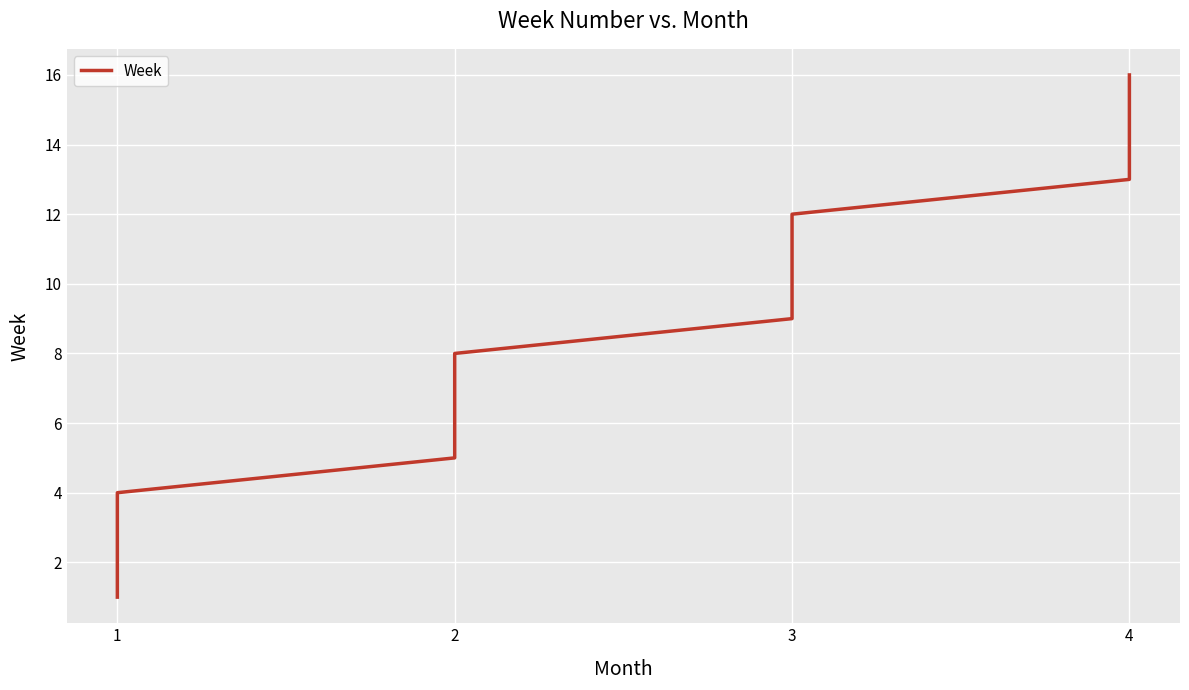

What is the value of the 1st point from the left?

1